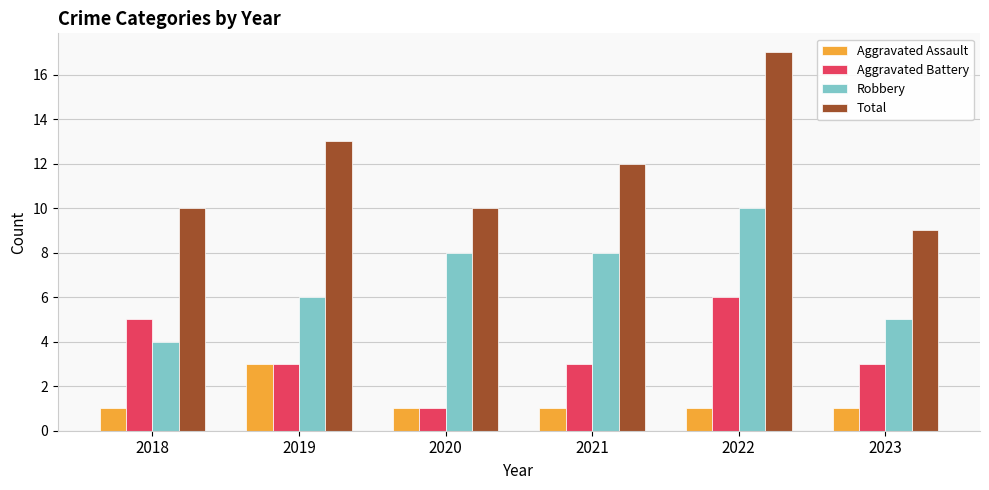

What is the sum of the Aggravated Battery values at 2022 and 2021?

9